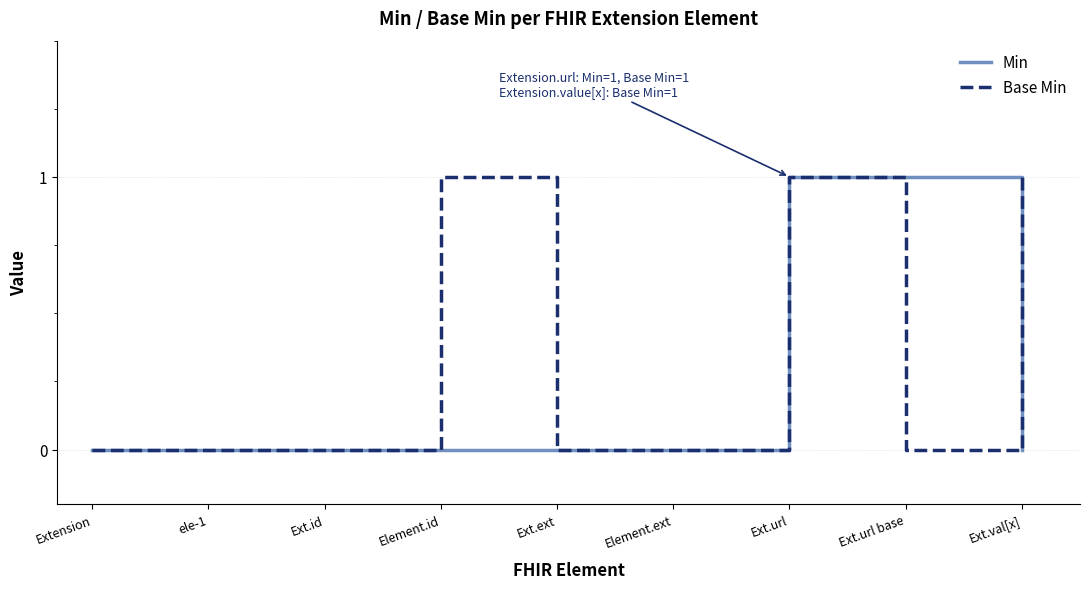

List the series in order of their overall mean, lowest first.

Min, Base Min